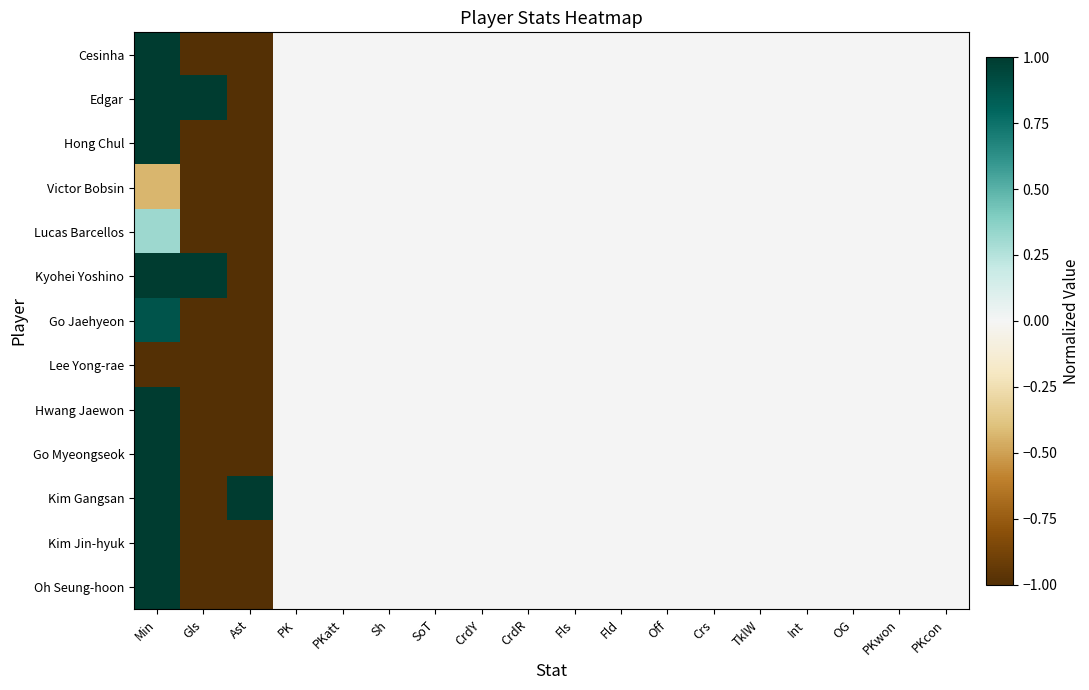

At which category is the sum across all series the highest?

Min